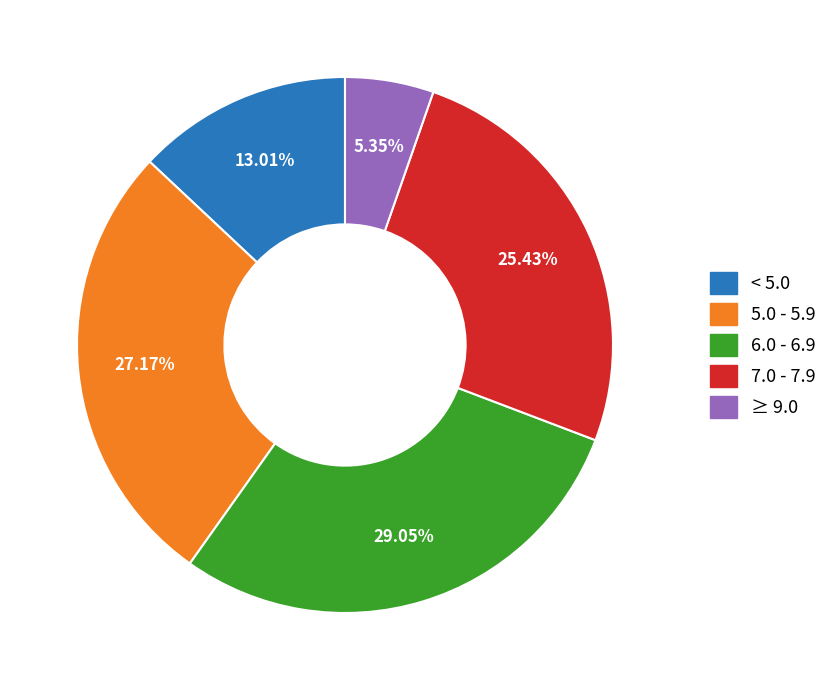

Is there a majority slice in this chart?

No